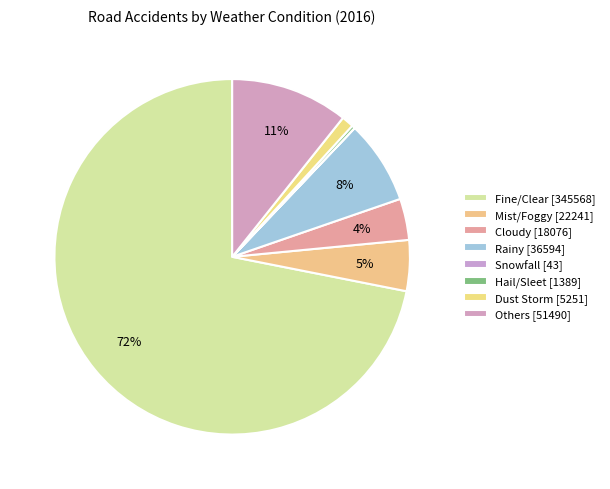

Is there any slice that represents more than half of the pie?

Yes